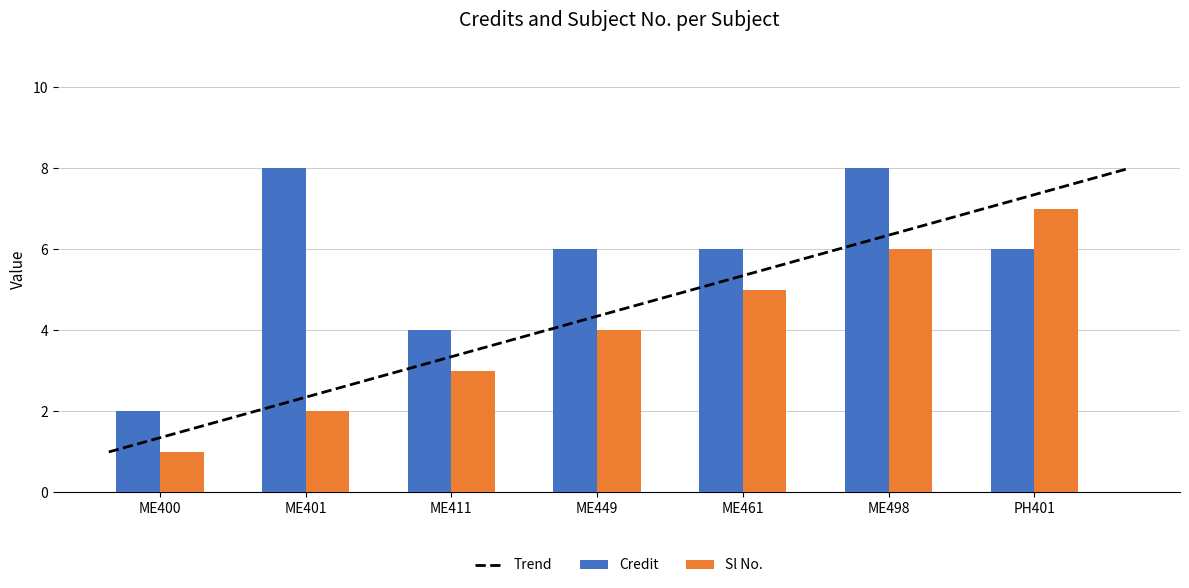

How many values in the Sl No. series are below 4?

3